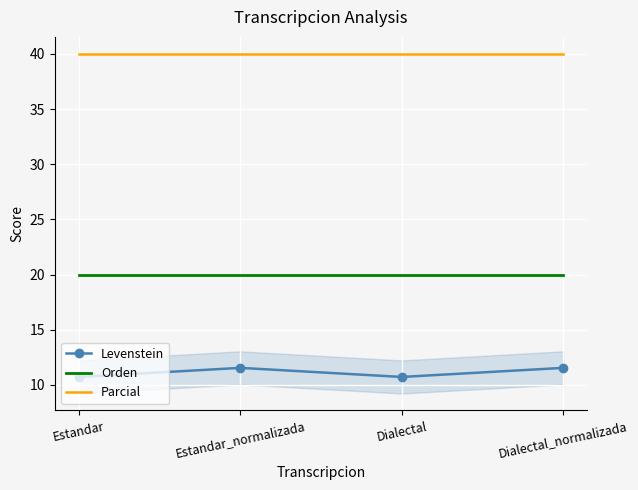

What position from the right is Estandar_normalizada?

3